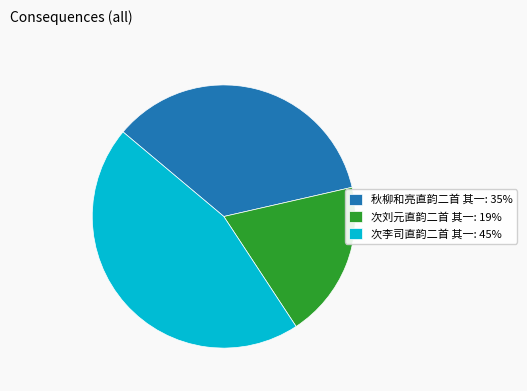

The 次刘元直韵二首 其一: 19% slice represents 19% of the pie. True or false?

True